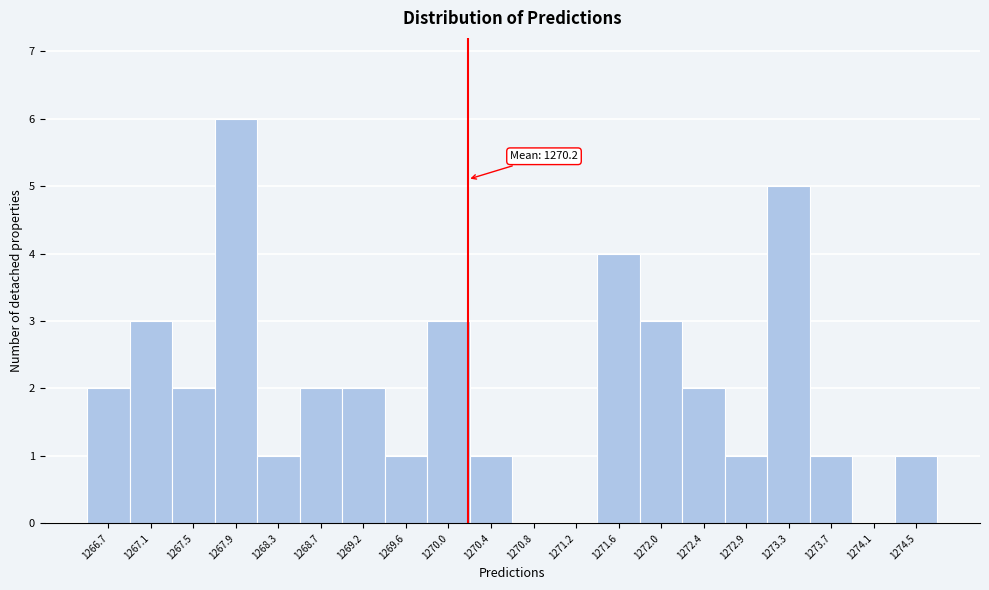

Over which range of the x-axis is the bar tallest?

1267.70 to 1268.10